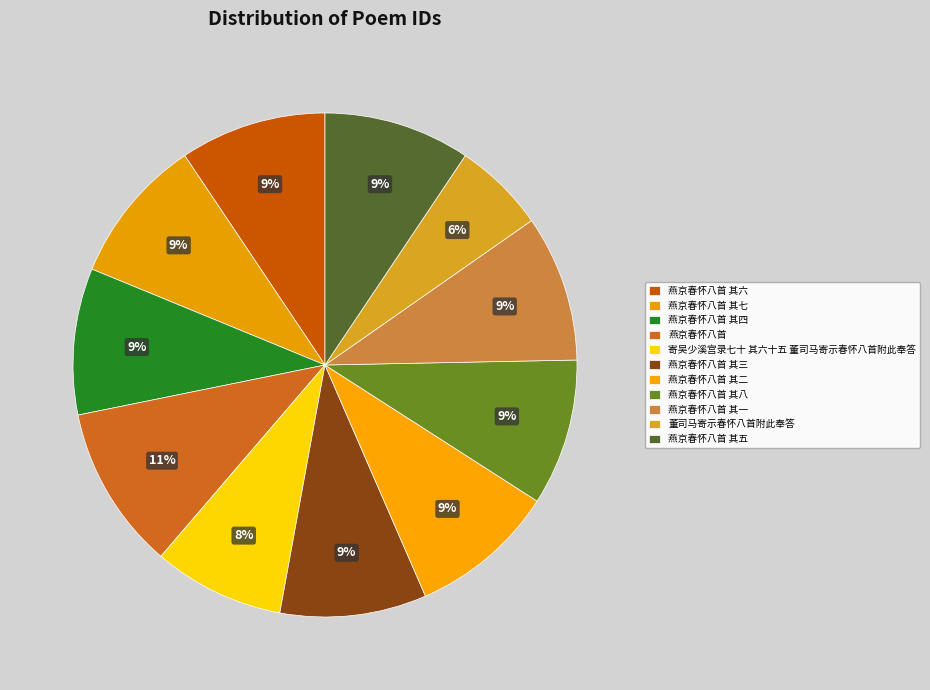

Rank the categories by value from highest to lowest.

燕京春怀八首, 燕京春怀八首 其八, 燕京春怀八首 其七, 燕京春怀八首 其六, 燕京春怀八首 其五, 燕京春怀八首 其四, 燕京春怀八首 其三, 燕京春怀八首 其二, 燕京春怀八首 其一, 寄吴少溪宫录七十 其六十五 董司马寄示春怀八首附此奉答, 董司马寄示春怀八首附此奉答